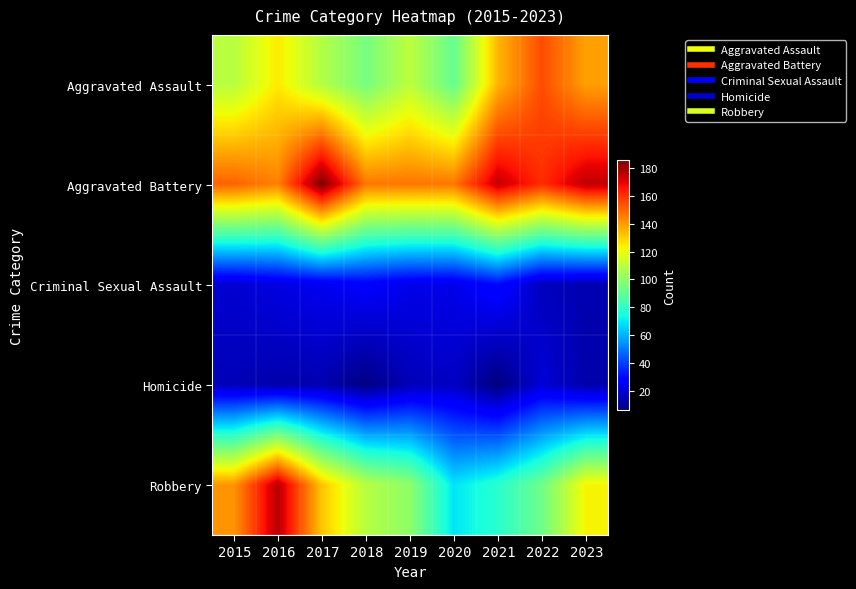

Rank the series by their maximum value, from lowest to highest.

Homicide, Criminal Sexual Assault, Aggravated Assault, Robbery, Aggravated Battery